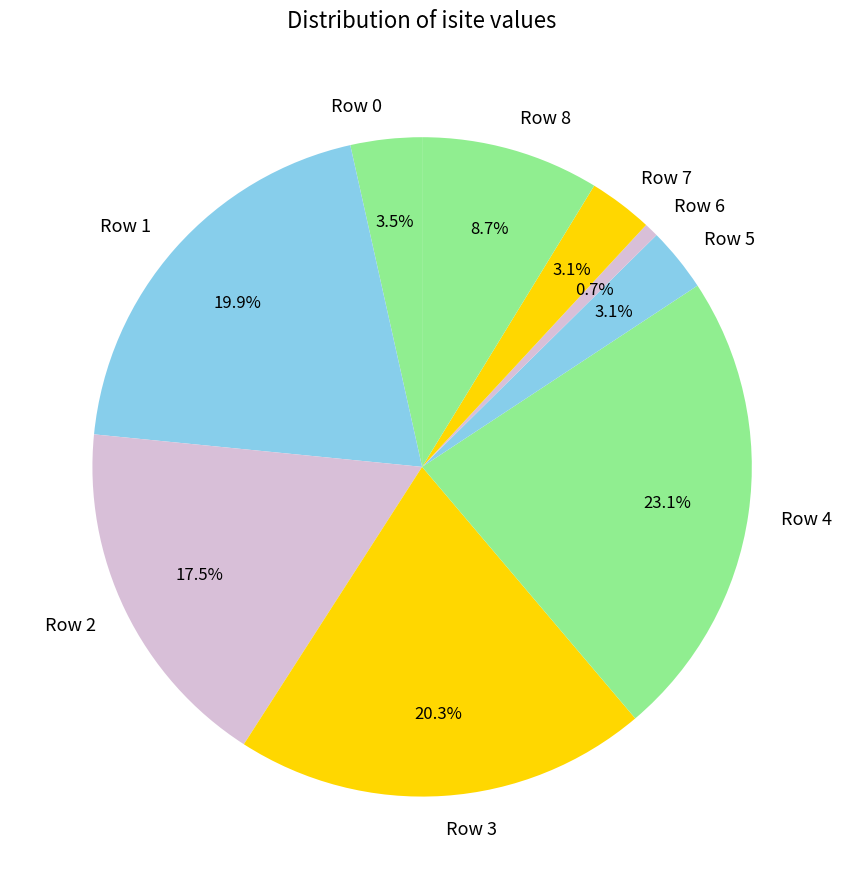

What percentage do Row 0 and Row 5 together represent?

6.6%